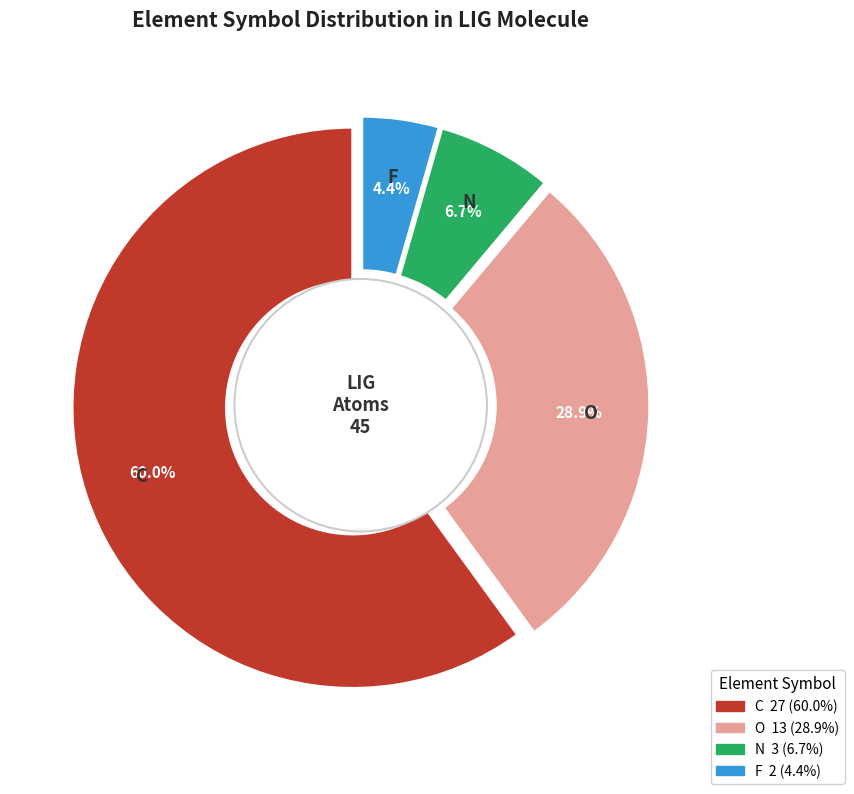

Count the number of slices in the pie.

6